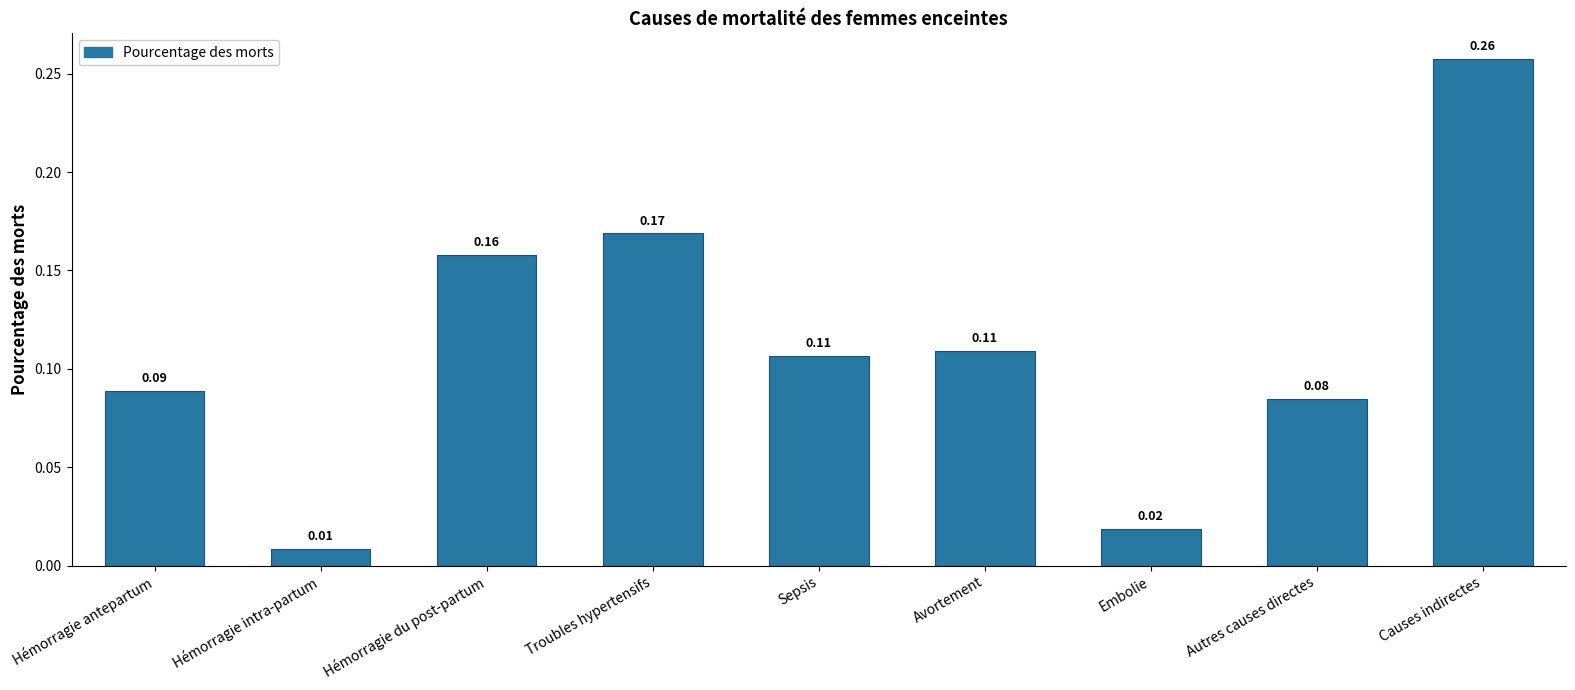

What is the label of the 7th bar from the right?

Hémorragie du post-partum